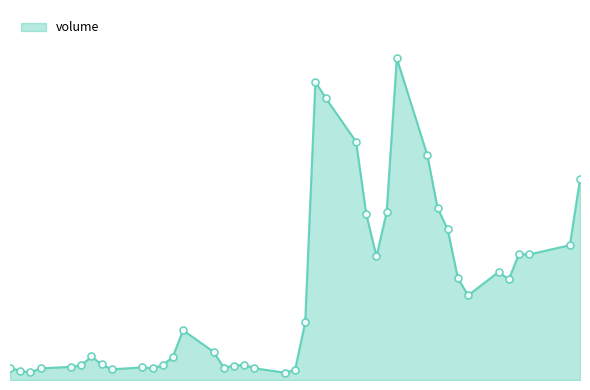

Does the chart have visible grid lines?

No